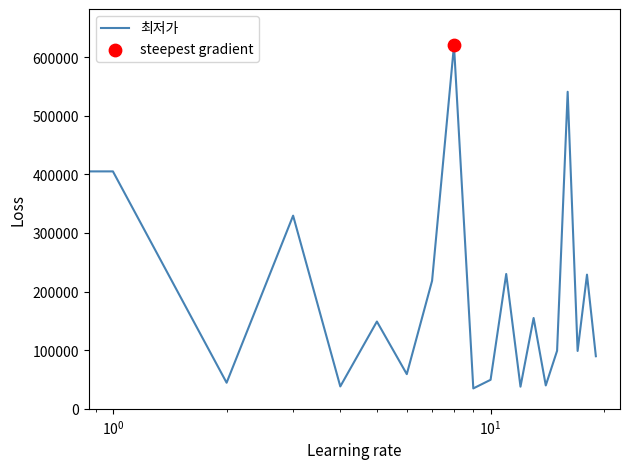

What is the greatest value displayed?

620000